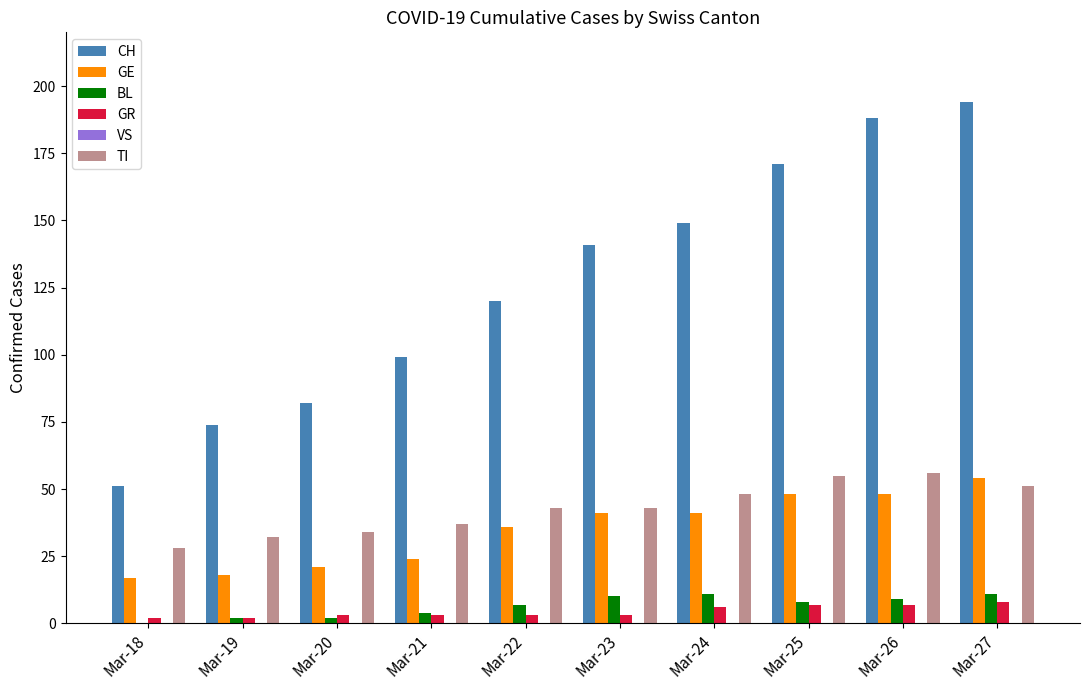

Which series has the largest range (max minus min)?

CH